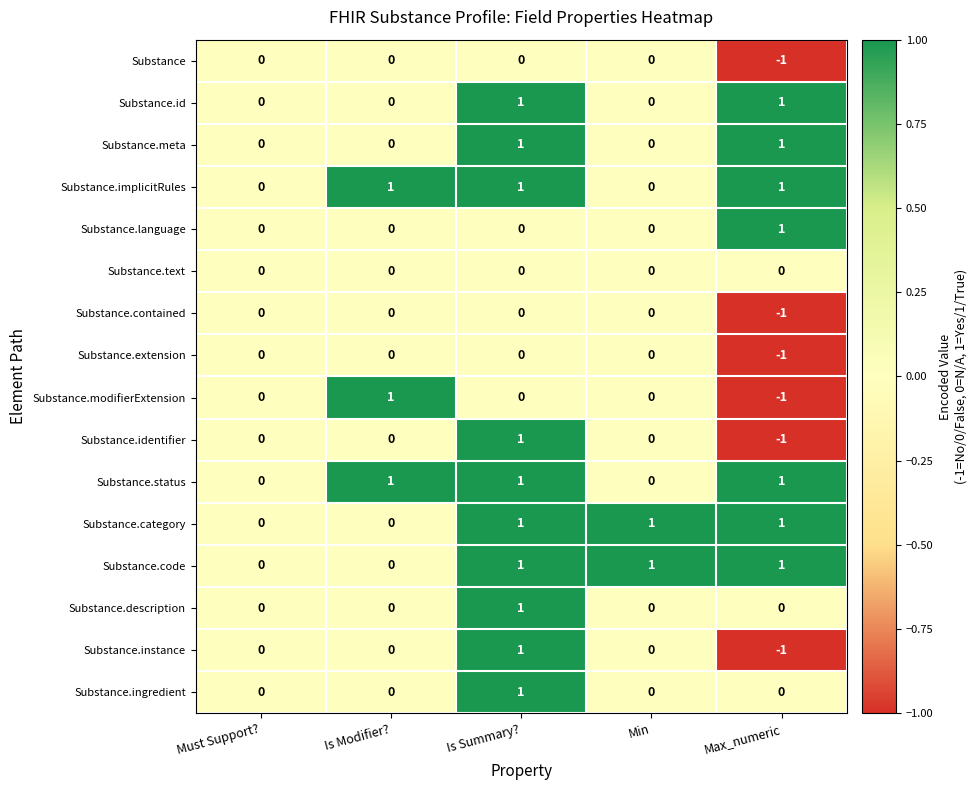

How many Substance.instance values are between 0 and 1?

4